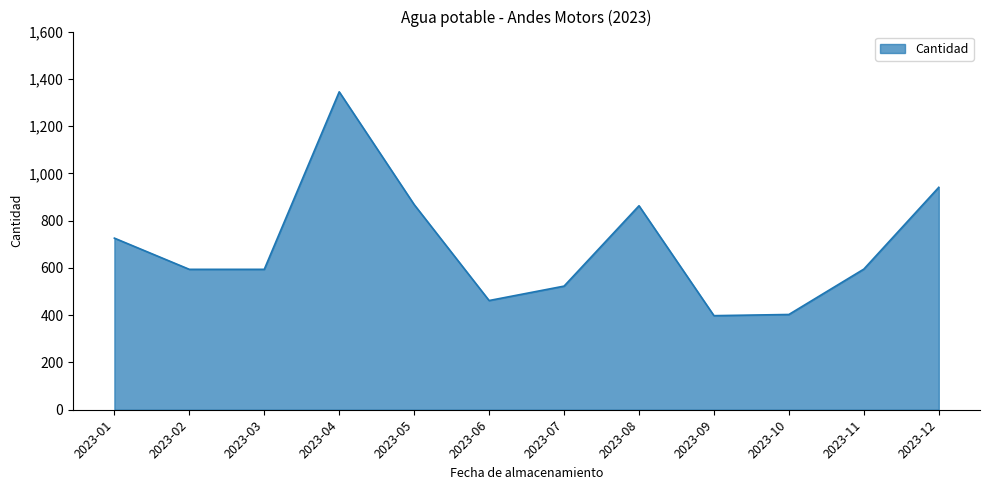

What is the sum of the values at 2023-07 and 2023-08?

1386